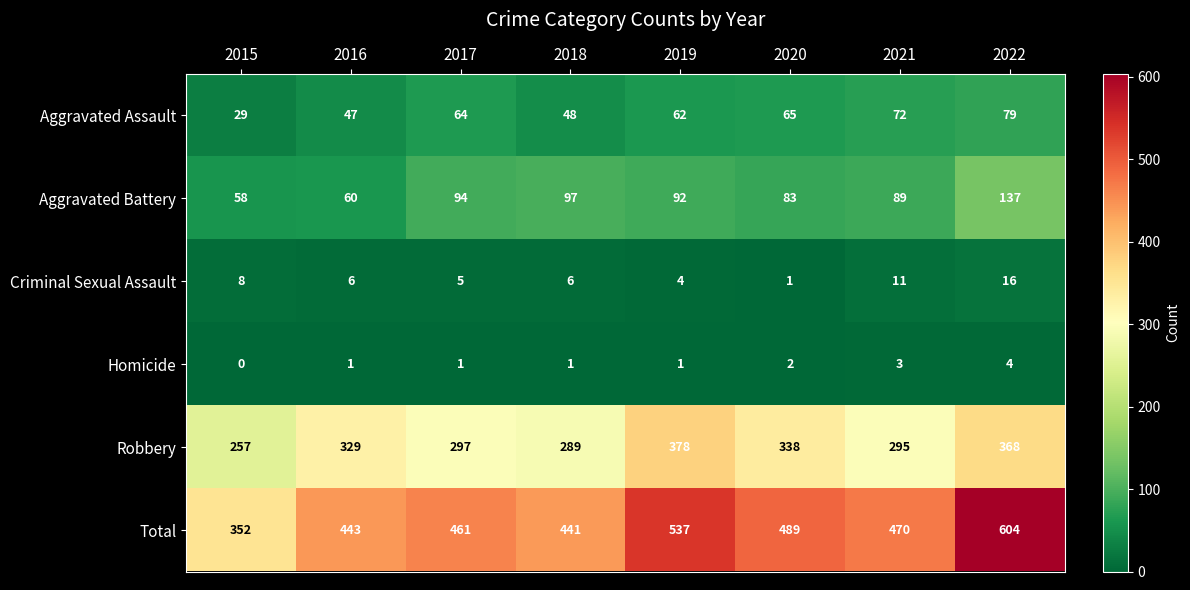

Which series changed the most between 2019 and 2021?

Robbery